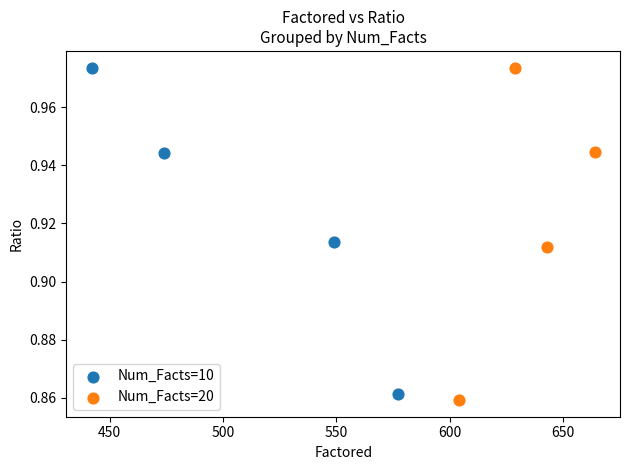

Which series has the largest Y range (max minus min)?

Num_Facts=20